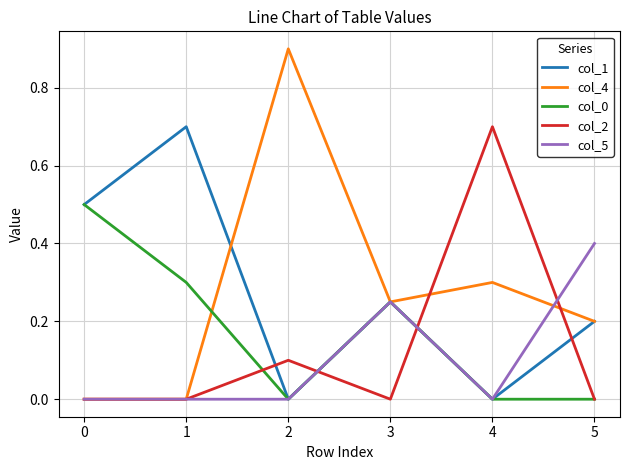

What is the difference between the maximum and minimum values in the col_4 series?

0.9